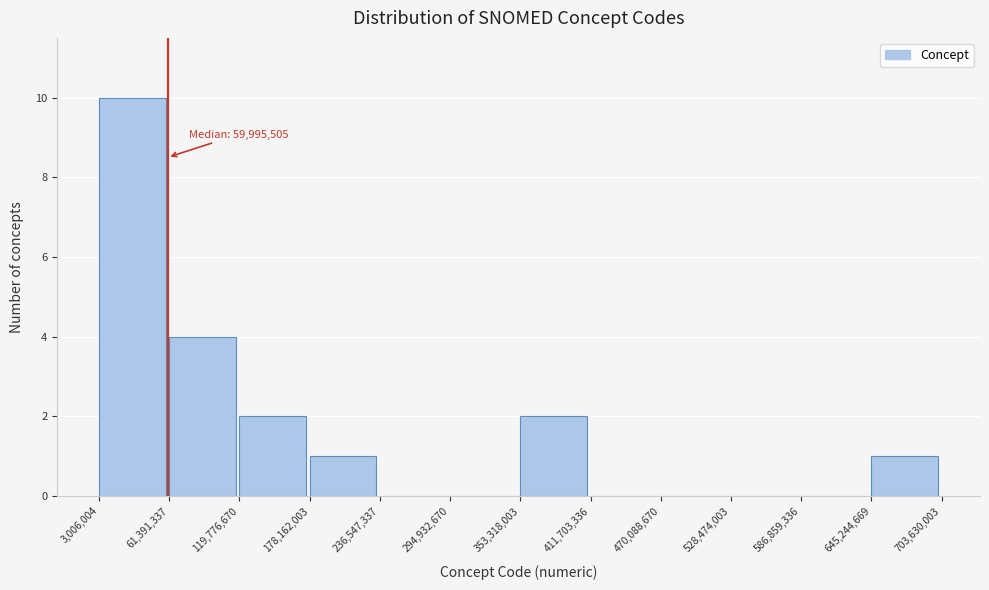

Which range on the x-axis has the tallest bar?

3,006,004 to 61,391,337